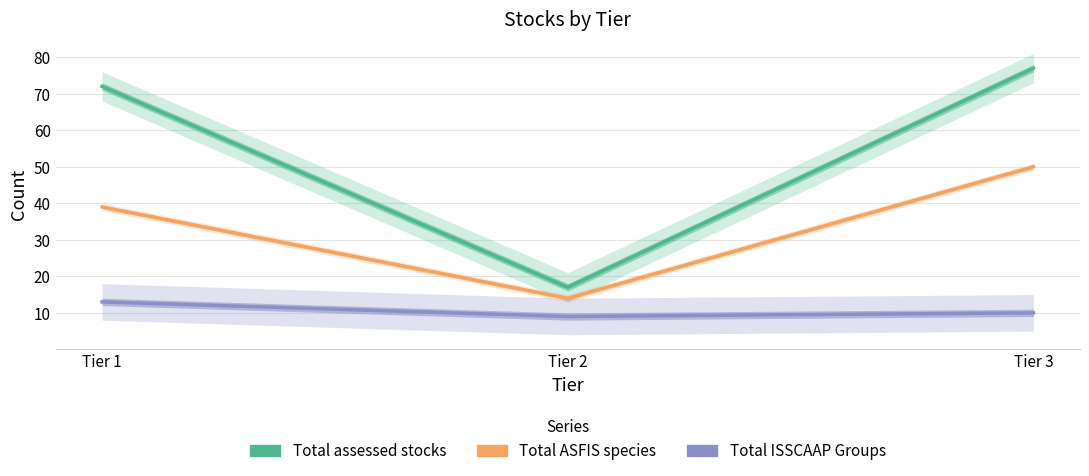

At which category is the sum across all series the highest?

Tier 3